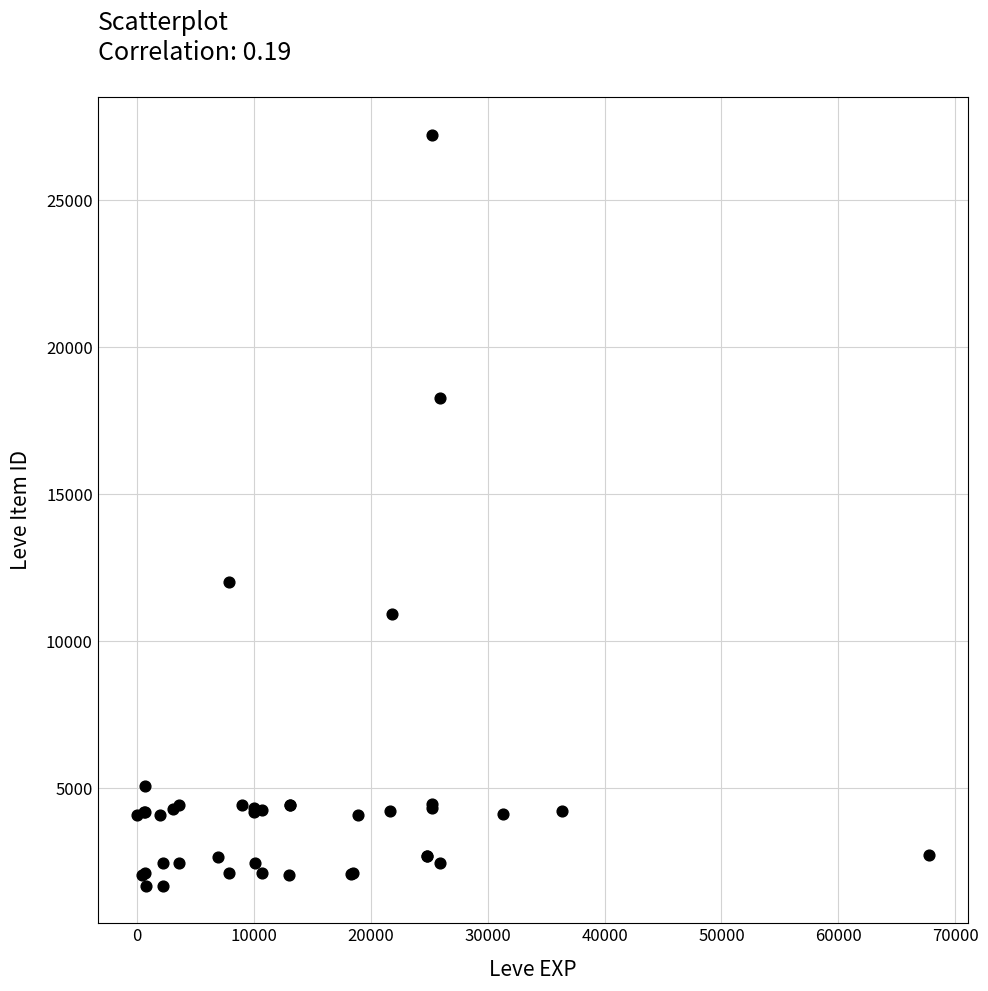

What Y value in the scatter plot is closest to 14448?

12018